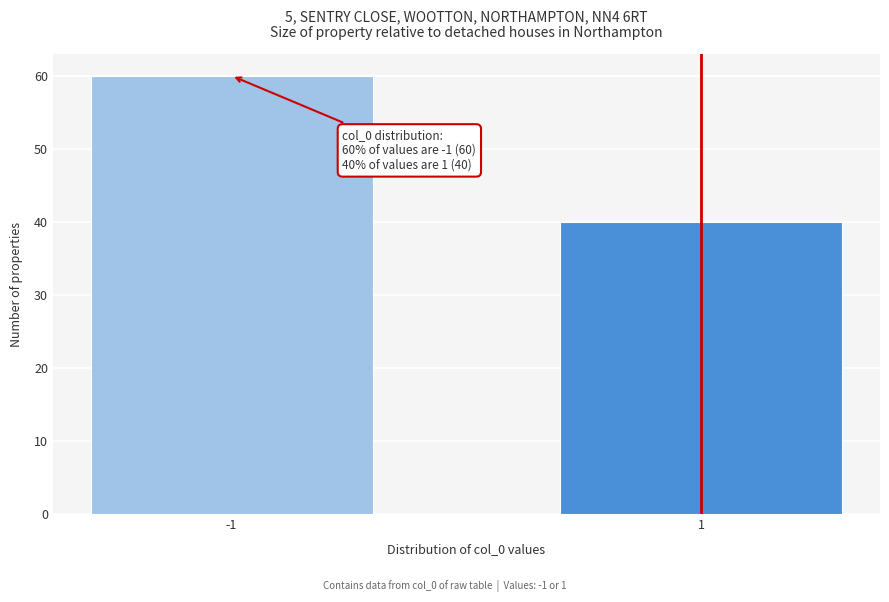

Reading left to right, transcribe all the data shown in this chart.

-1=60	1=40